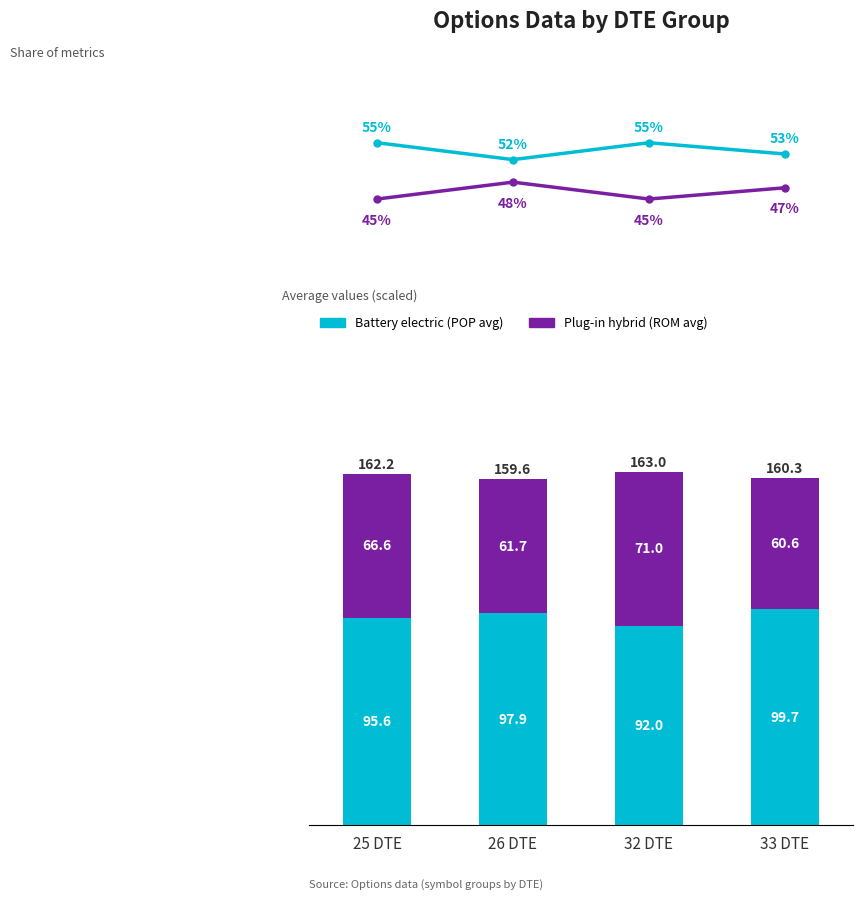

At how many categories does at least one series exceed 91?

4